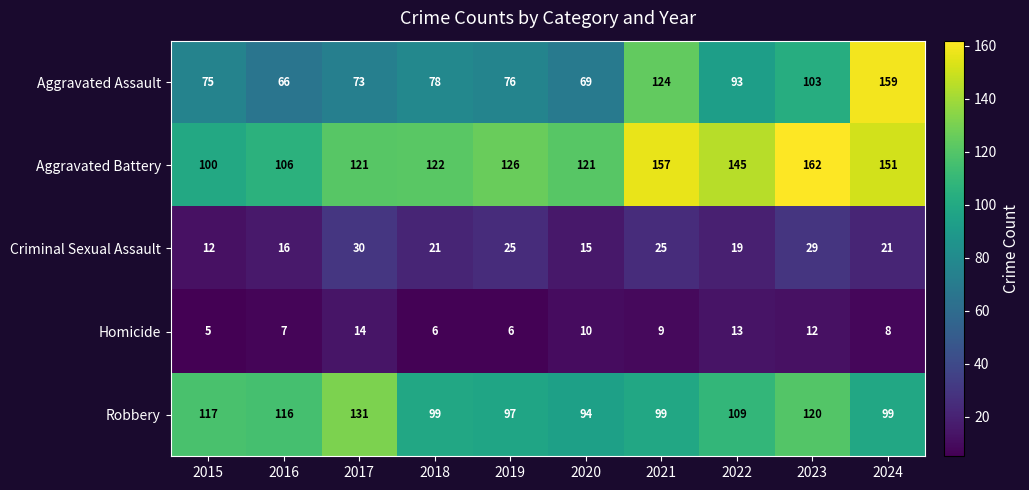

What is the spread (max minus min) of values at 2022?

132